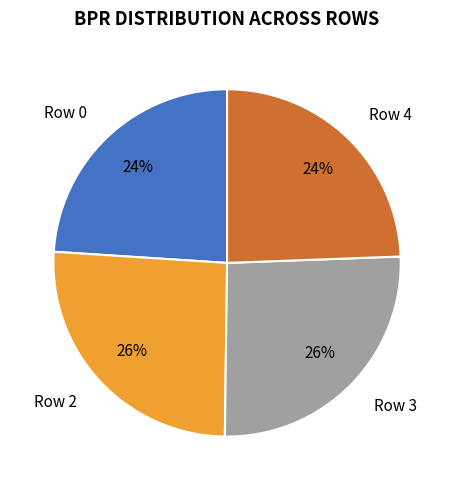

Do Row 0 and Row 4 together represent more than half of the pie?

No